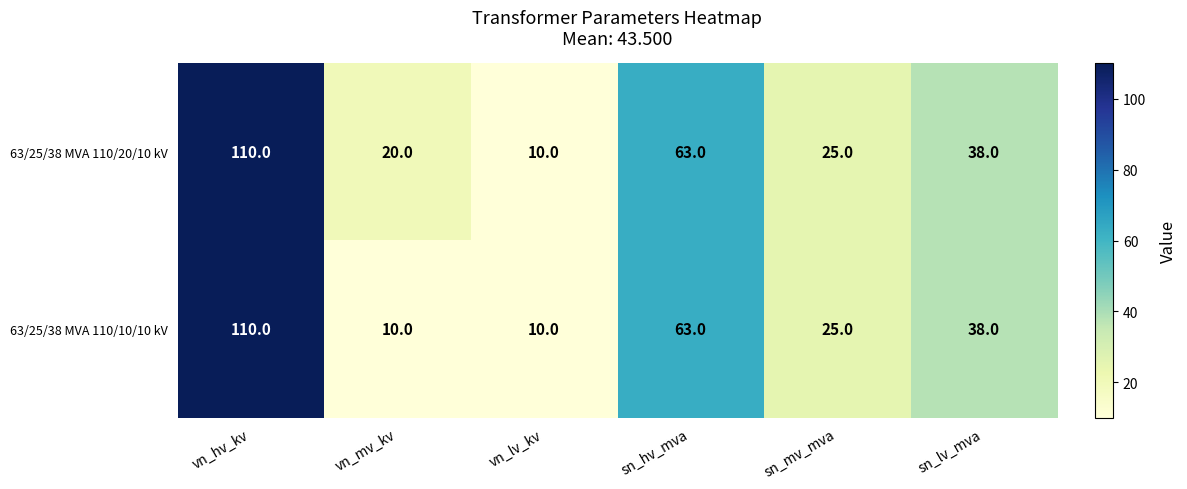

How many categories are shown in the chart?

6